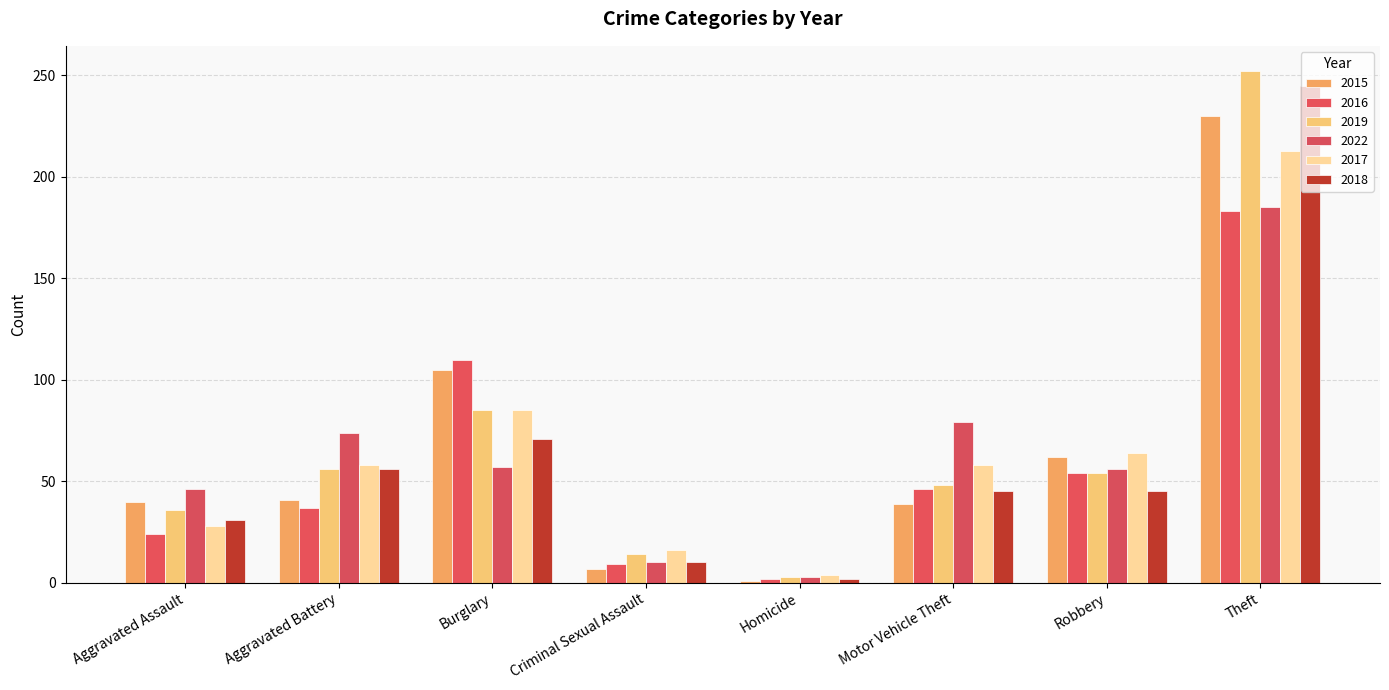

Reading left to right, list all the values displayed in this chart.

2015: Aggravated Assault=40	Aggravated Battery=41	Burglary=105	Criminal Sexual Assault=7	Homicide=1	Motor Vehicle Theft=39	Robbery=62	Theft=230
2016: Aggravated Assault=24	Aggravated Battery=37	Burglary=110	Criminal Sexual Assault=9	Homicide=2	Motor Vehicle Theft=46	Robbery=54	Theft=183
2019: Aggravated Assault=36	Aggravated Battery=56	Burglary=85	Criminal Sexual Assault=14	Homicide=3	Motor Vehicle Theft=48	Robbery=54	Theft=252
2022: Aggravated Assault=46	Aggravated Battery=74	Burglary=57	Criminal Sexual Assault=10	Homicide=3	Motor Vehicle Theft=79	Robbery=56	Theft=185
2017: Aggravated Assault=28	Aggravated Battery=58	Burglary=85	Criminal Sexual Assault=16	Homicide=4	Motor Vehicle Theft=58	Robbery=64	Theft=213
2018: Aggravated Assault=31	Aggravated Battery=56	Burglary=71	Criminal Sexual Assault=10	Homicide=2	Motor Vehicle Theft=45	Robbery=45	Theft=245